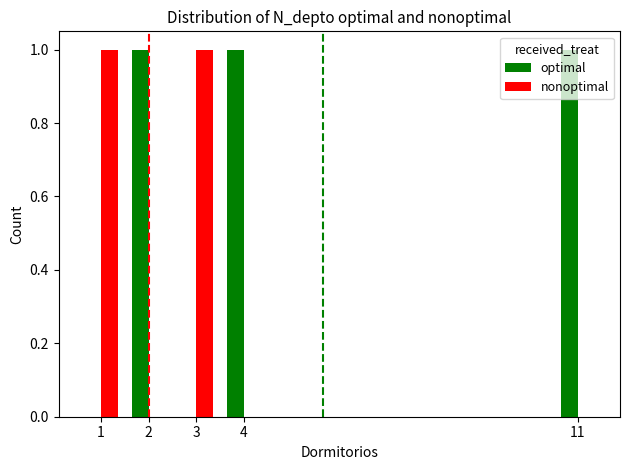

What is the sum of all optimal values?

3